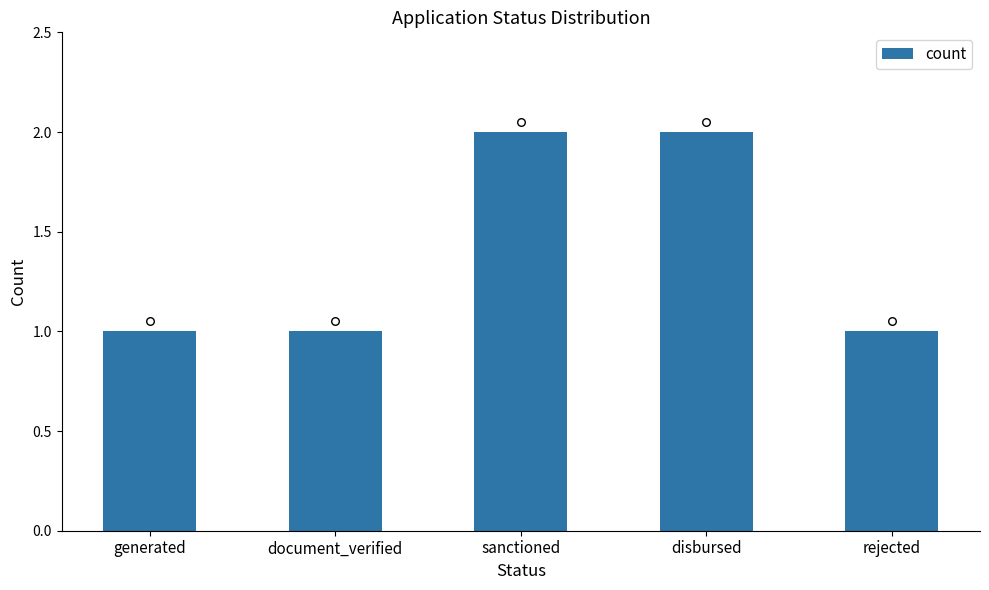

Between generated and sanctioned, which is larger?

sanctioned